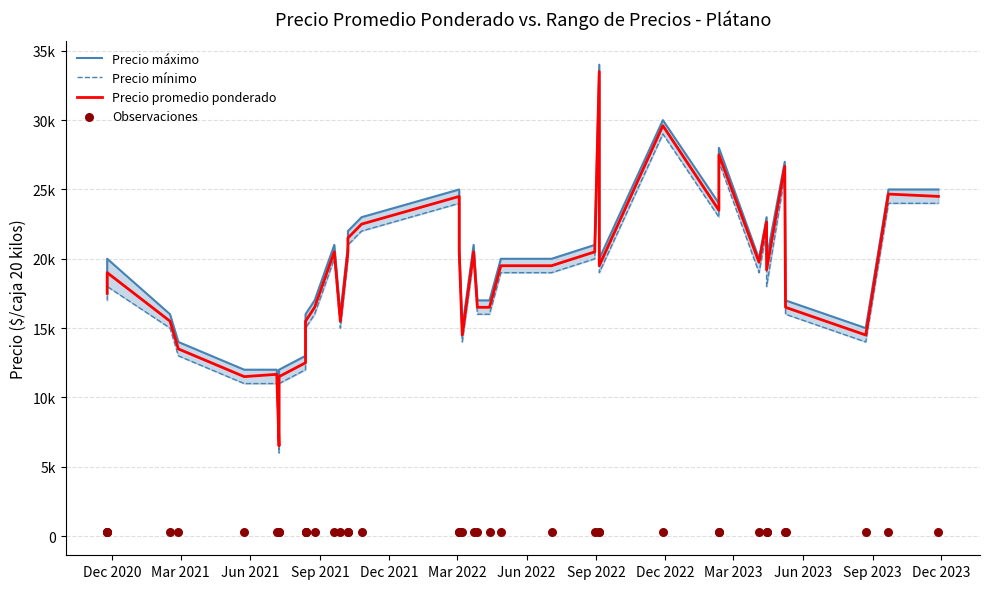

Is the value of Precio máximo at 32 greater than the value of Observaciones at 23?

Yes